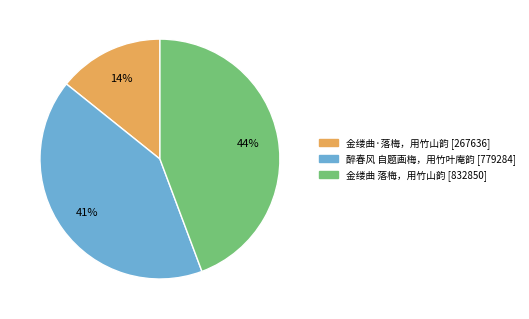

True or false: 金缕曲·落梅，用竹山韵 accounts for 14% of the total.

True